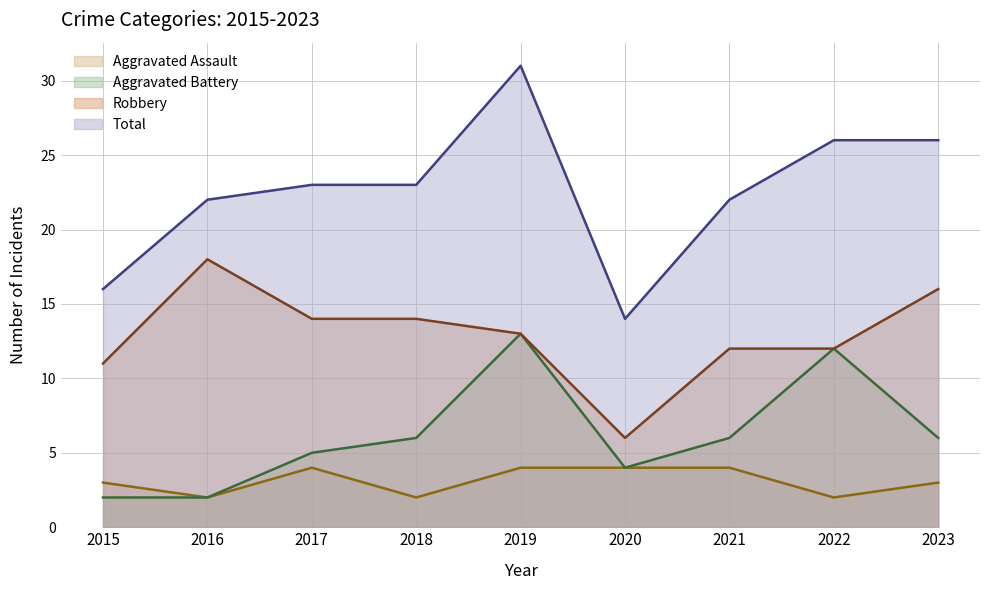

What is the difference between the Robbery values at 2016 and 2018?

4